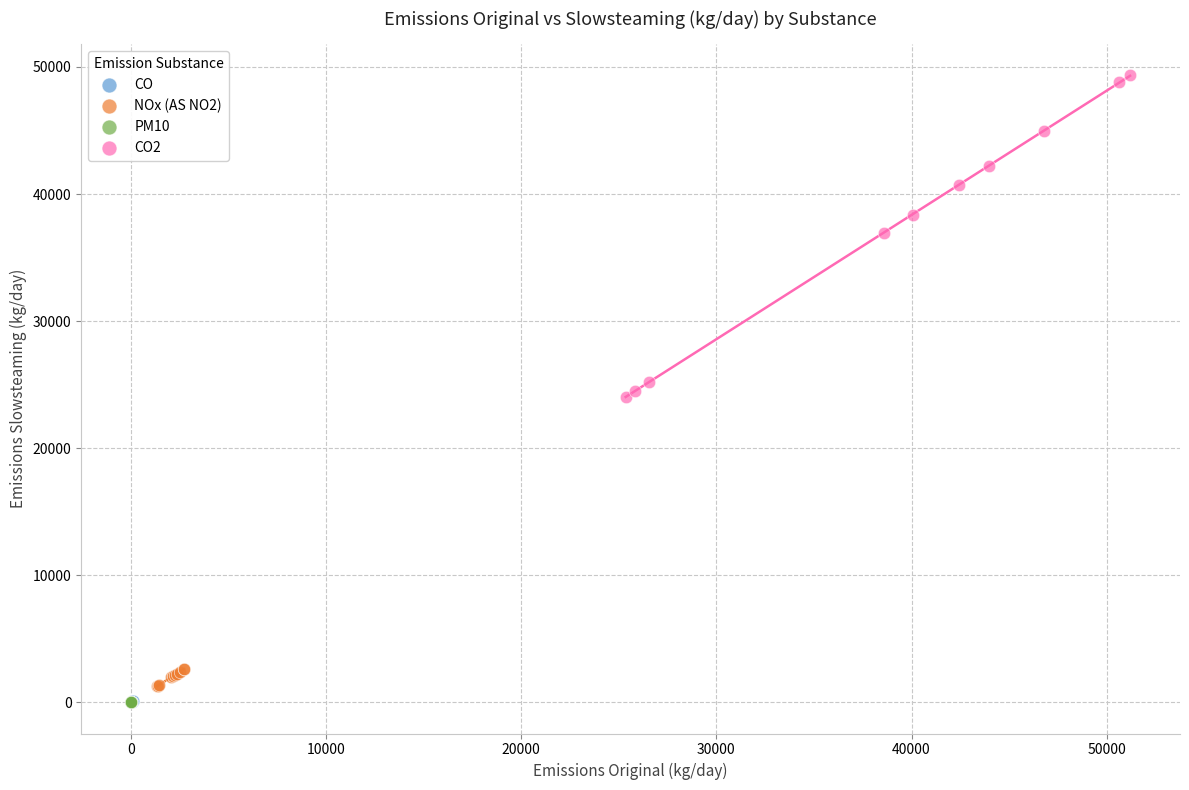

Which series has the largest Y range (max minus min)?

CO2